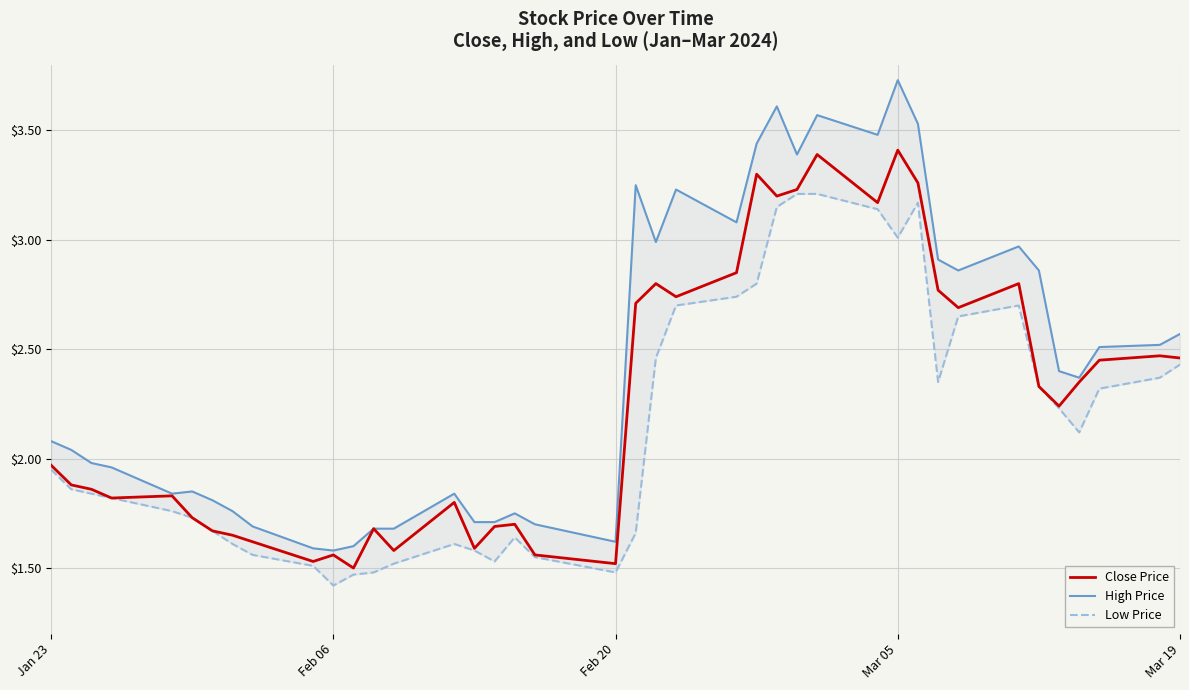

At which label is Close Price closest to 2?

Jan 23